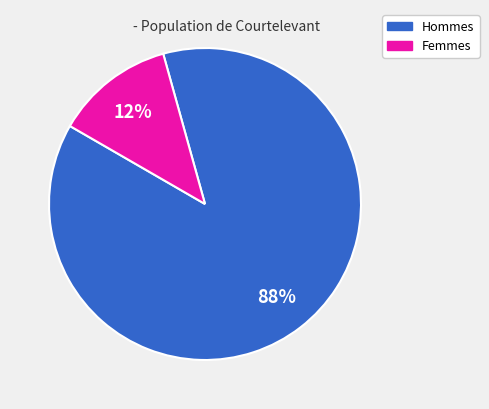

Does any single category account for the majority?

Yes